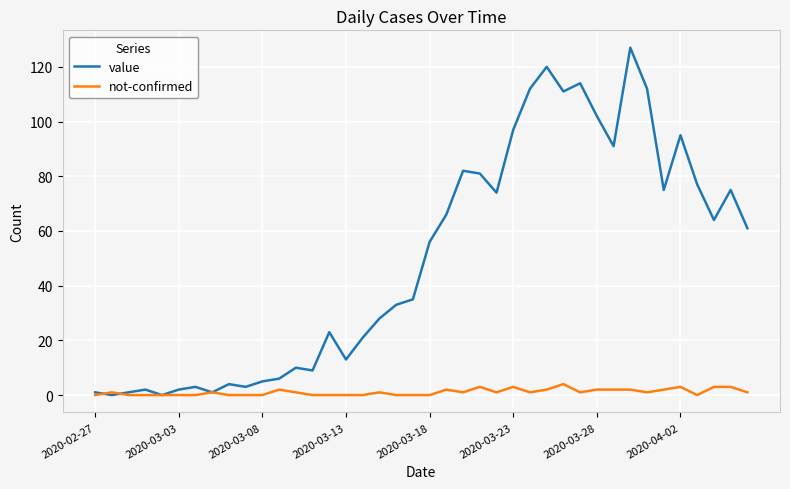

Rank the series by their maximum value, from lowest to highest.

not-confirmed, value